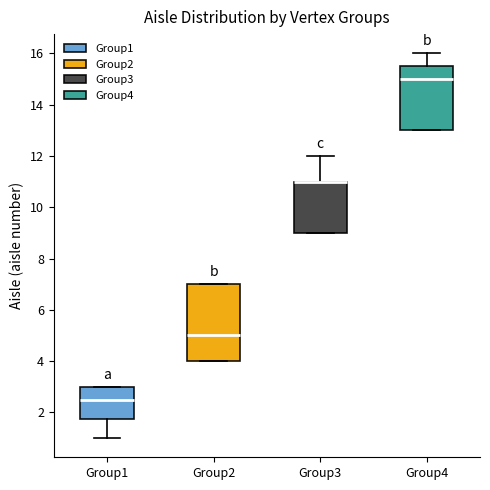

Reading left to right, transcribe this box plot: for each box, give where its median line is, the range the box spans, and where its two whiskers end, as read against the y-axis. The values are not printed on the chart, so give them approximately, as read against the axis.

Group1: median 2.6, box 1.8 to 3.0, whiskers 1.0 to 3.0
Group2: median 5.0, box 4.0 to 7.0, whiskers 4.0 to 7.0
Group3: median 11.0 (drawn on the box's upper edge), box 9.0 to 11.0, whiskers 9.0 to 12.0
Group4: median 15.0, box 13.0 to 15.6, whiskers 13.0 to 16.0